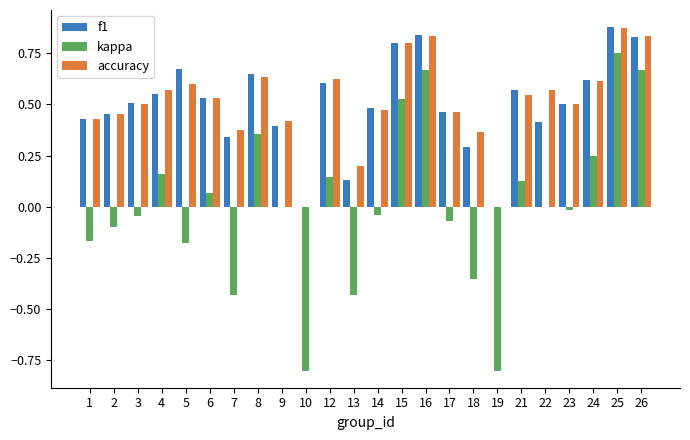

How many groups of bars are there?

24